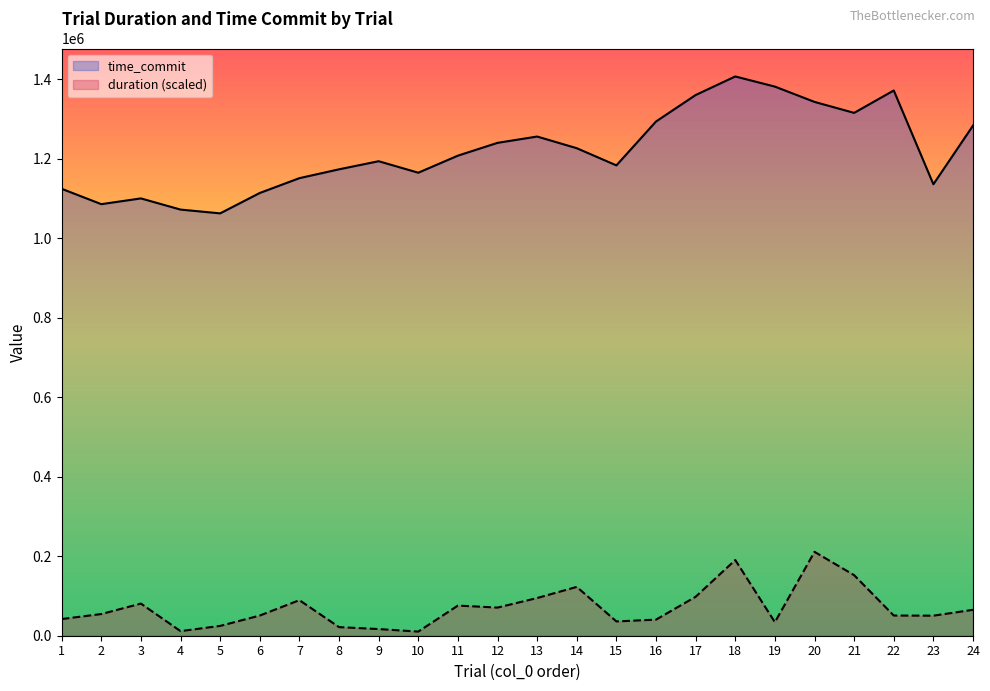

True or false: duration and time_commit intersect in this chart.

False